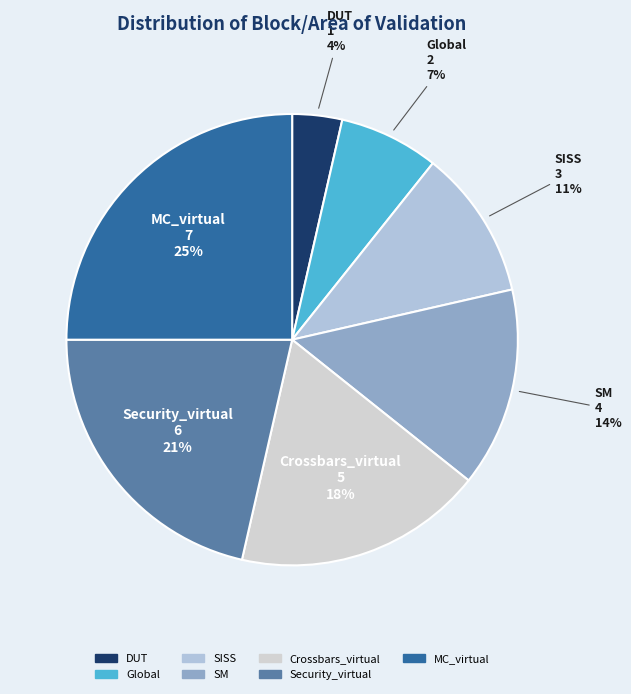

How many segments does this pie chart have?

7